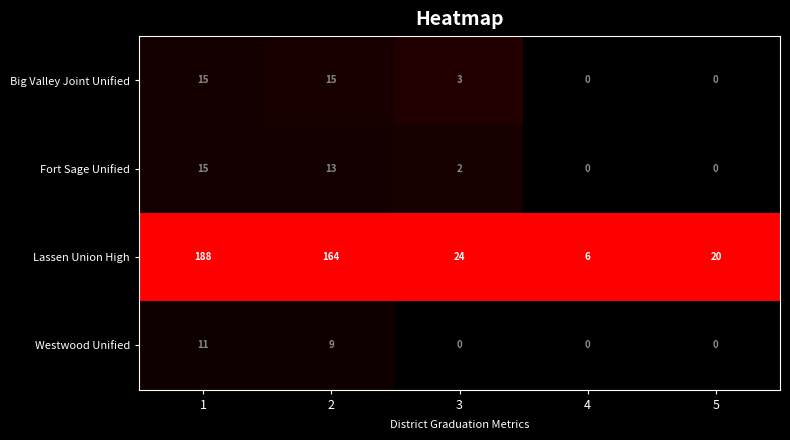

Which series has the largest total across all categories?

Lassen Union High